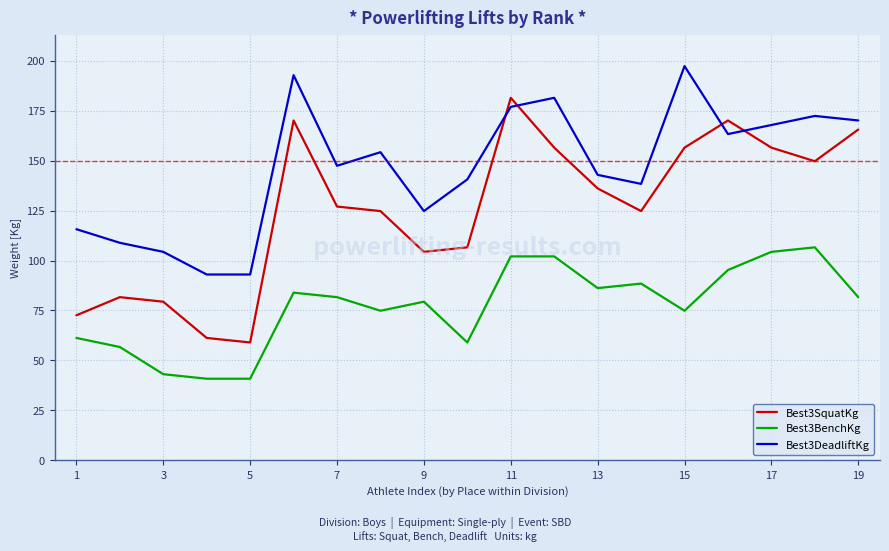

Which series has the largest total across all categories?

Best3DeadliftKg